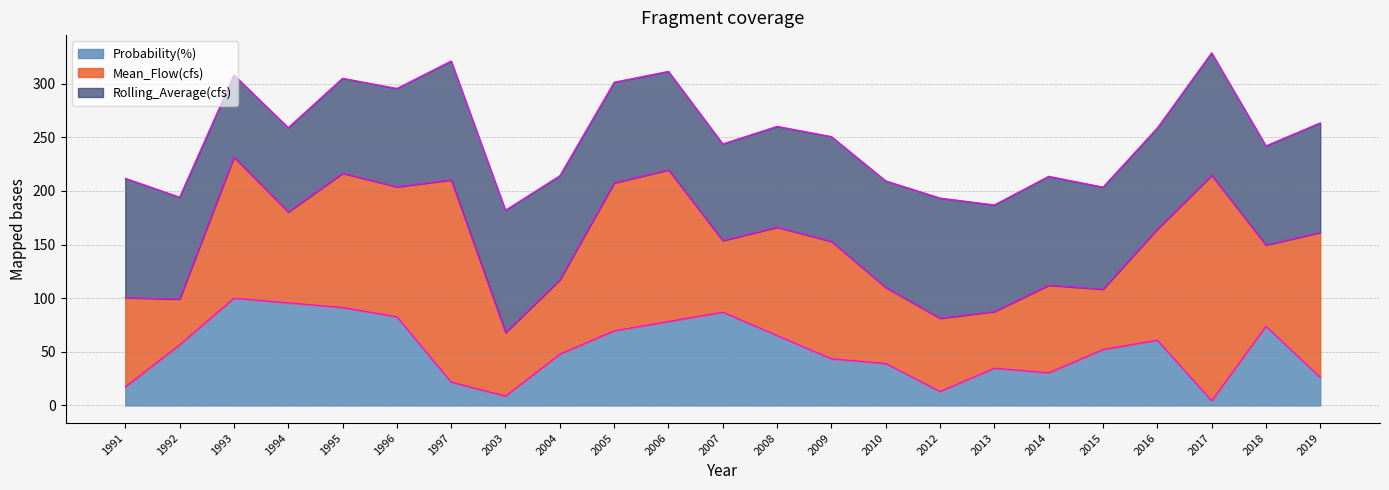

Between which two adjacent categories do Rolling_Average(cfs) and Mean_Flow(cfs) first intersect?

1992 and 1993